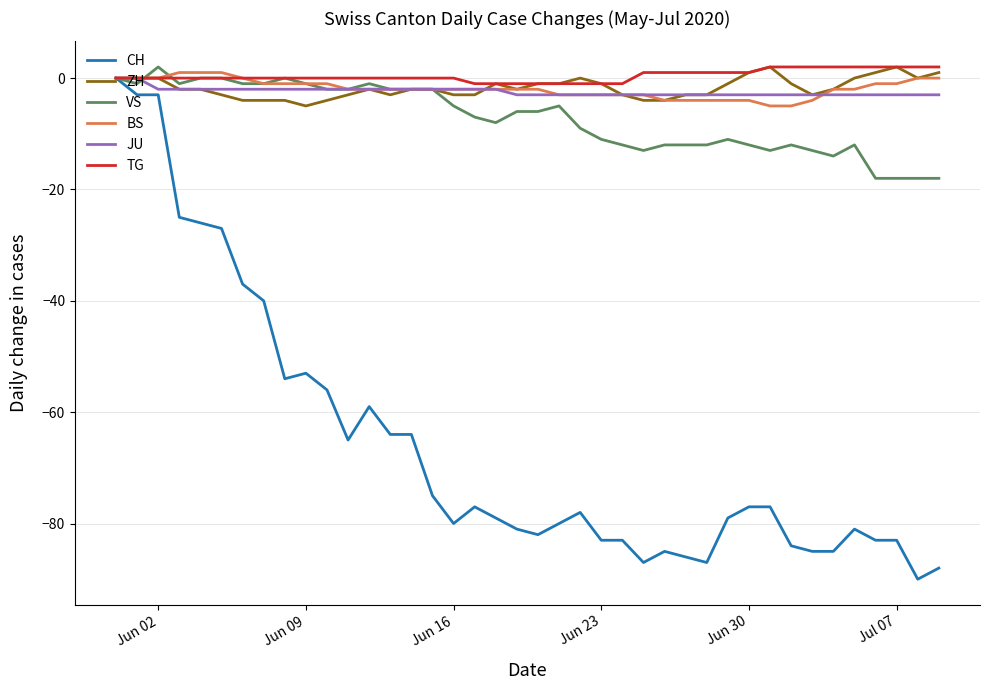

What is the sum of all JU values?

-97